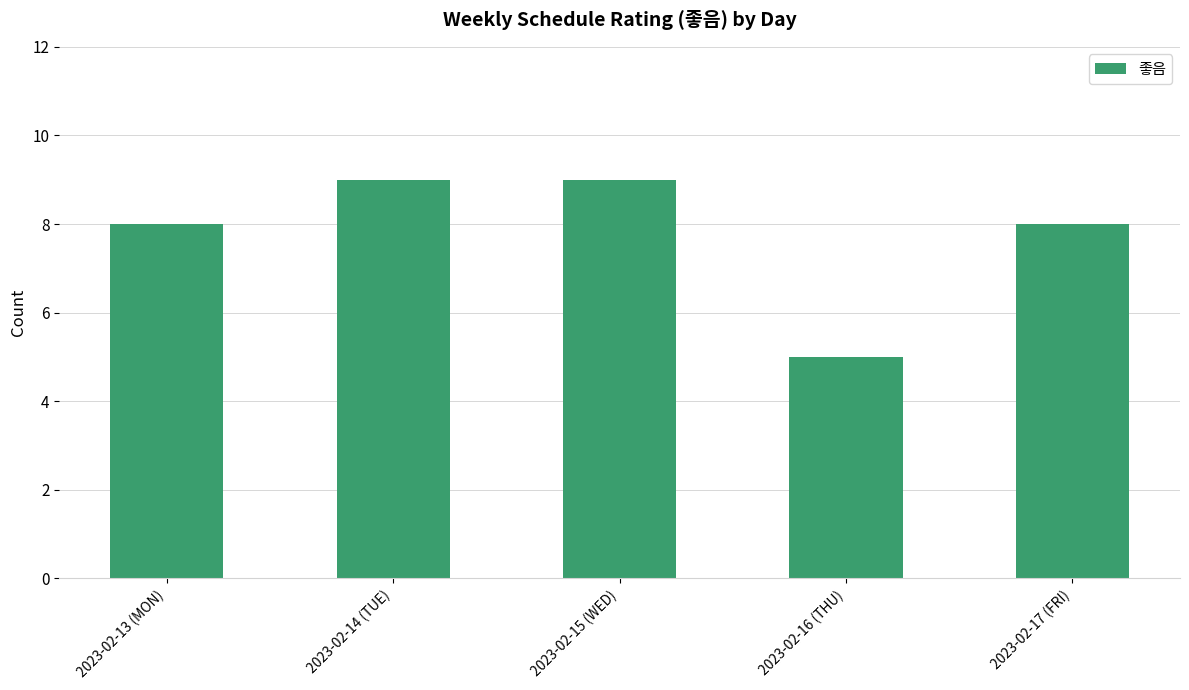

Which label corresponds to the smallest value in the chart?

2023-02-16 (THU)